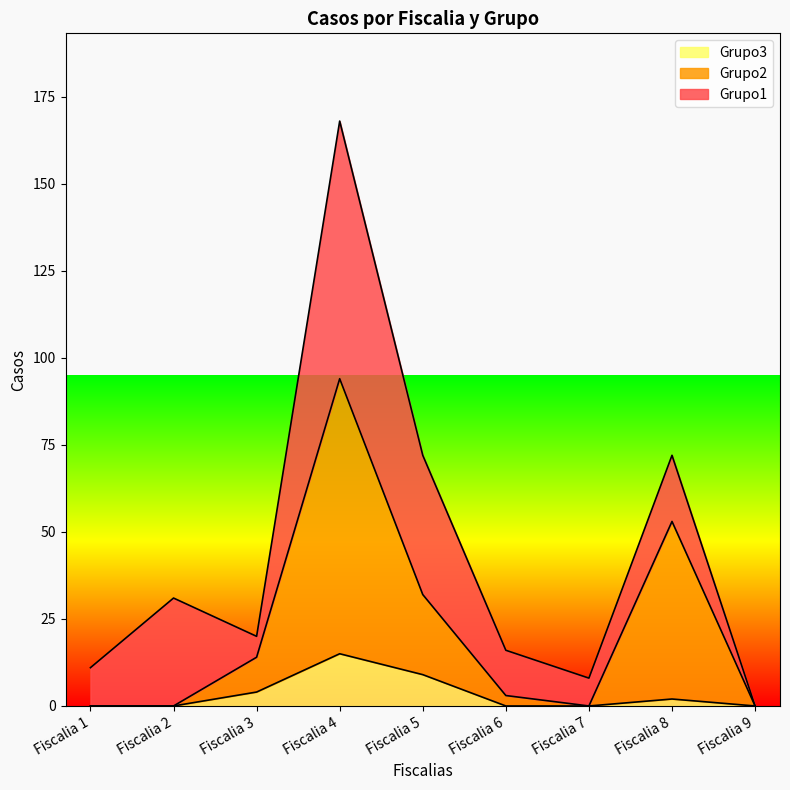

How many values in the Grupo3 series exceed 0?

4